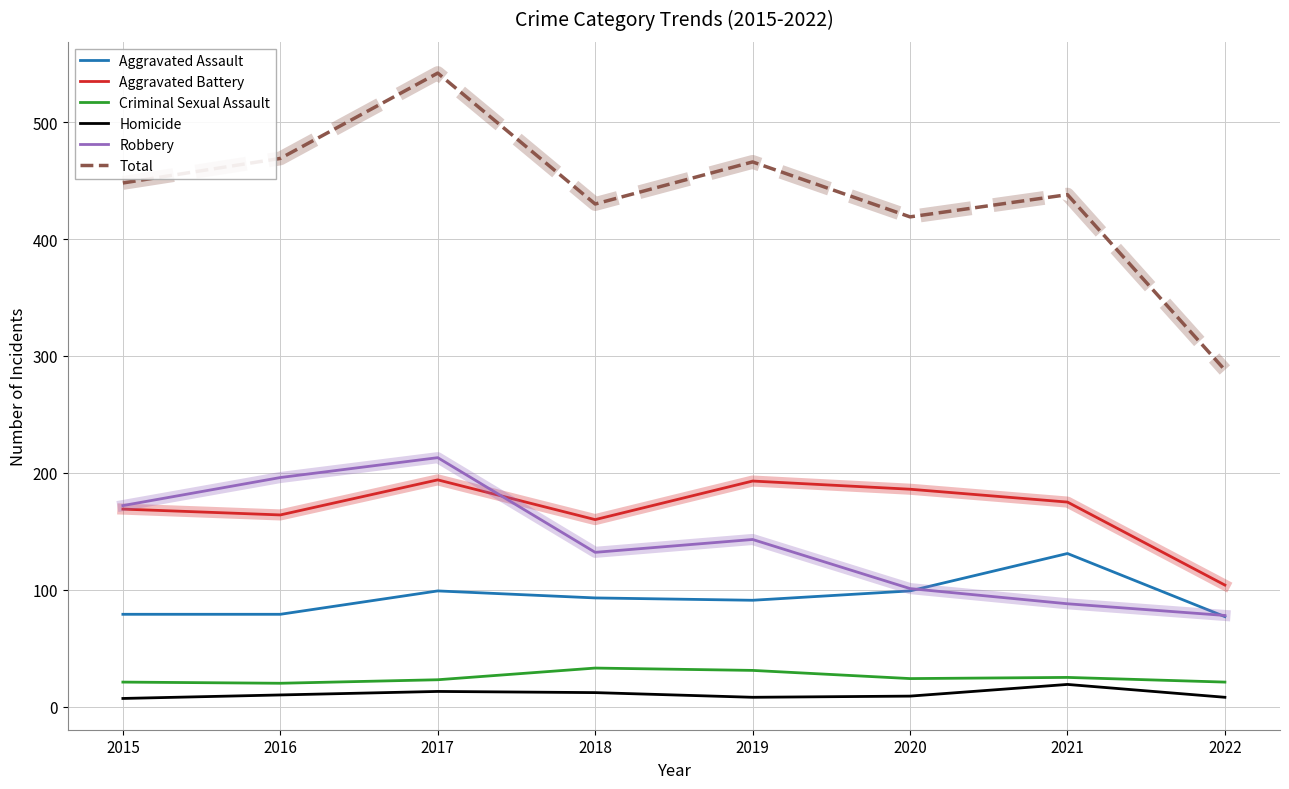

What is the smallest value displayed?

7